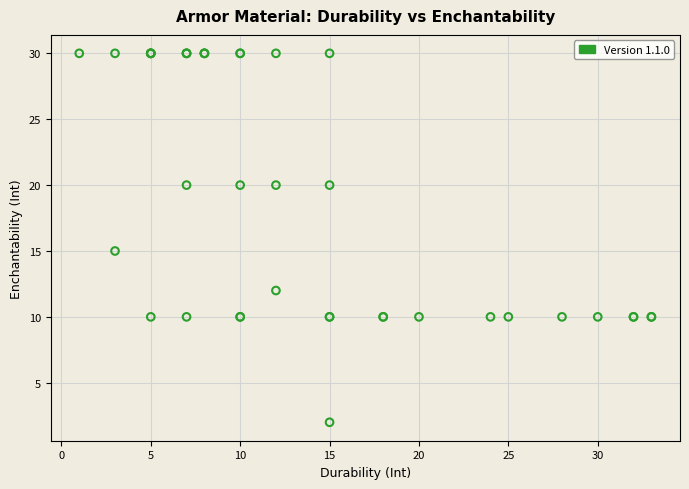

What Y value in the scatter plot is closest to 16?

15